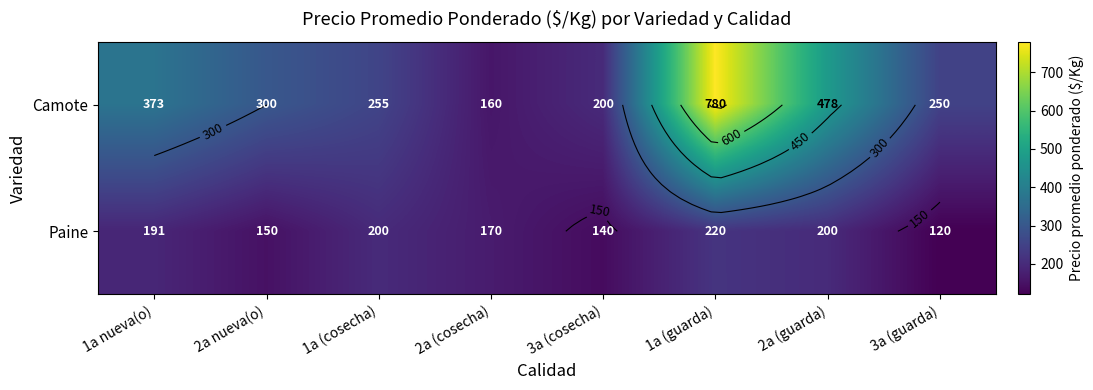

Which label corresponds to the smallest value in the chart?

3a (guarda)